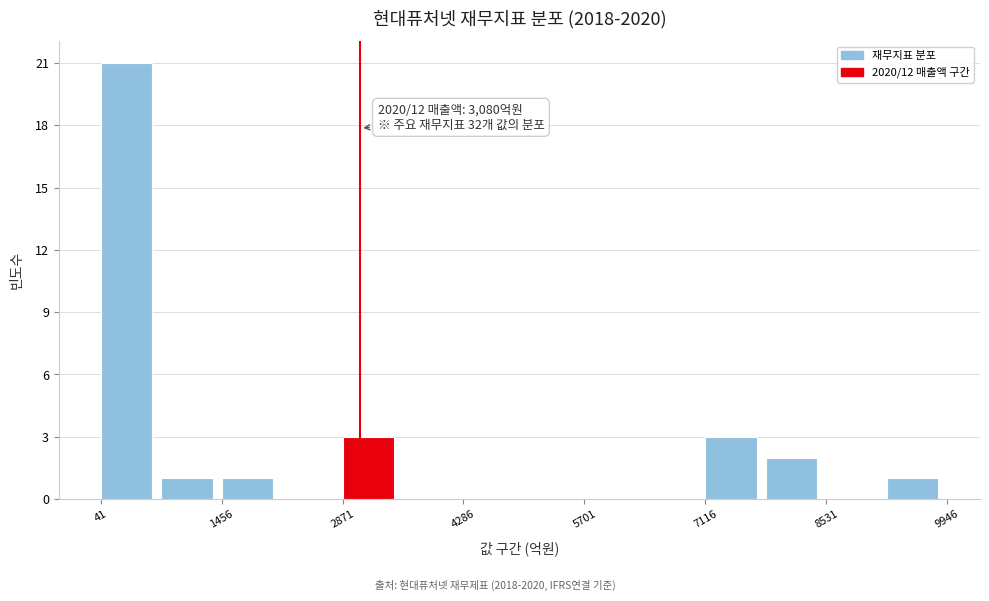

Around what value on the x-axis is the tallest bar? Give the approximate position of its centre, as read against the axis.

400